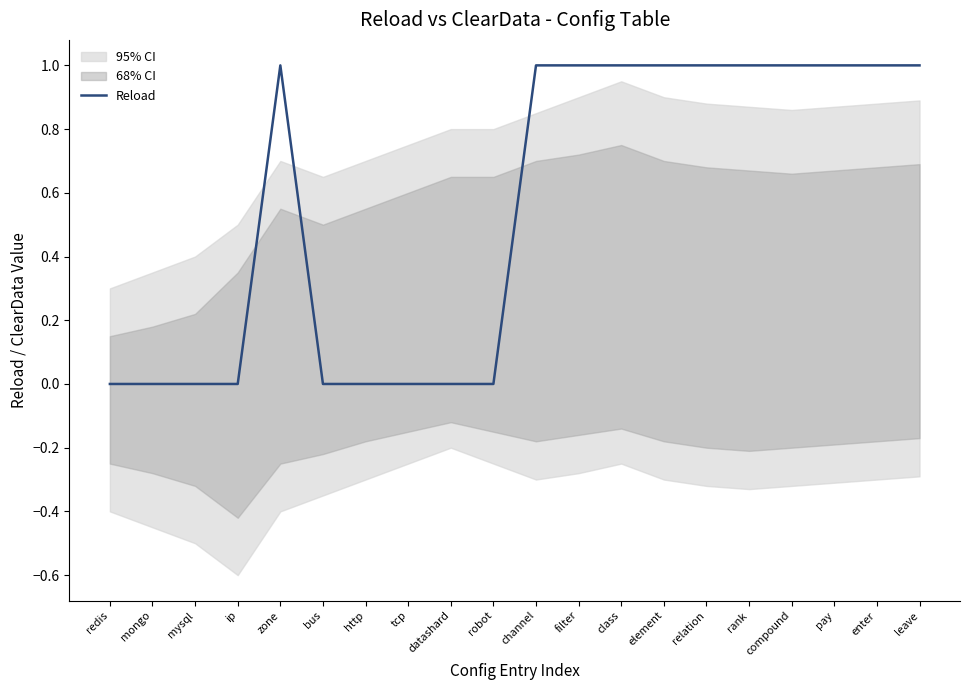

Is it true that the value at bus is 0?

True